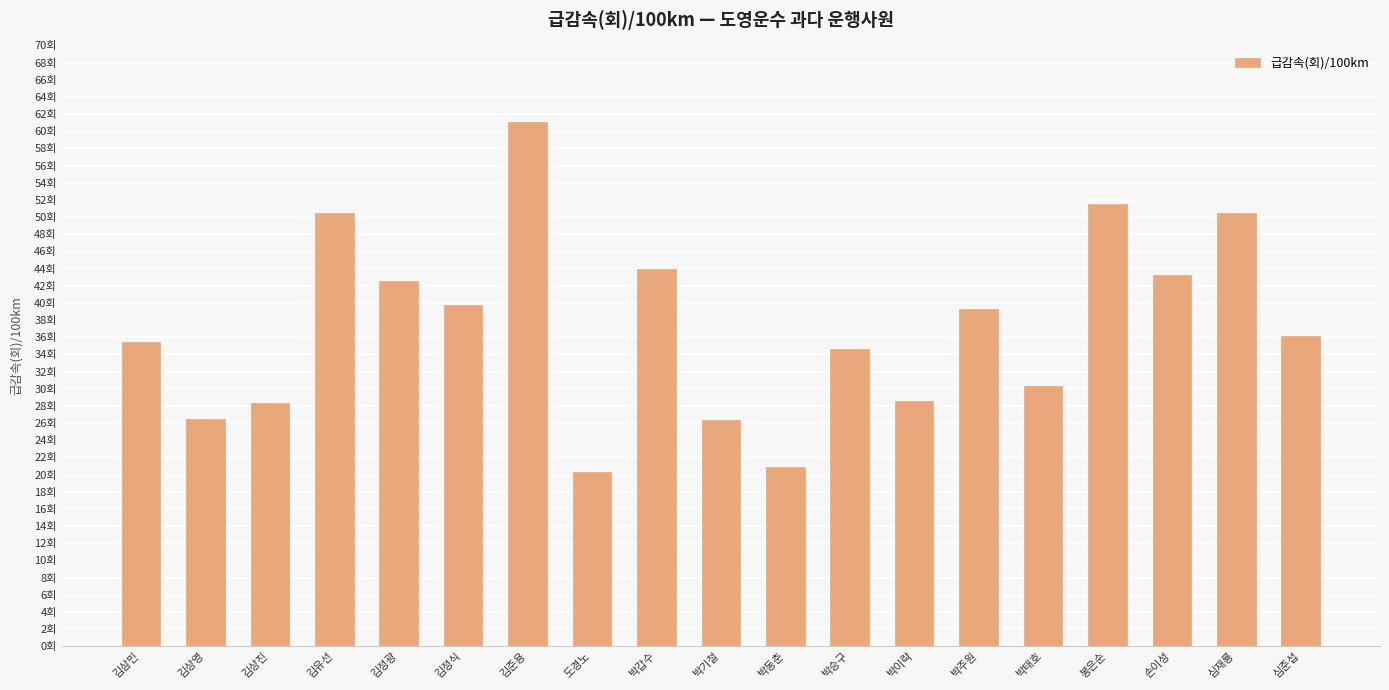

What is the sum of the values at 심재룡 and 김삼민?

86.0